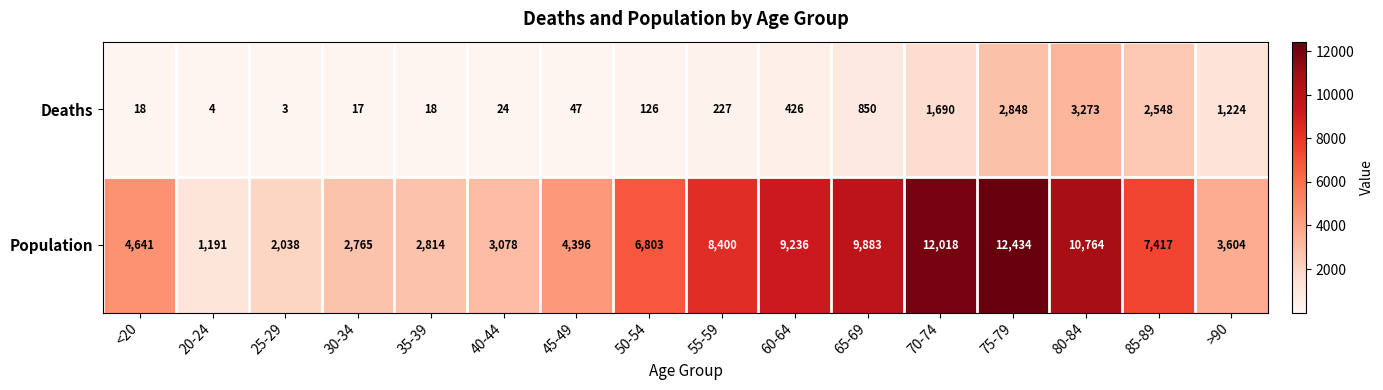

What is the total value across all series at 20-24?

1195